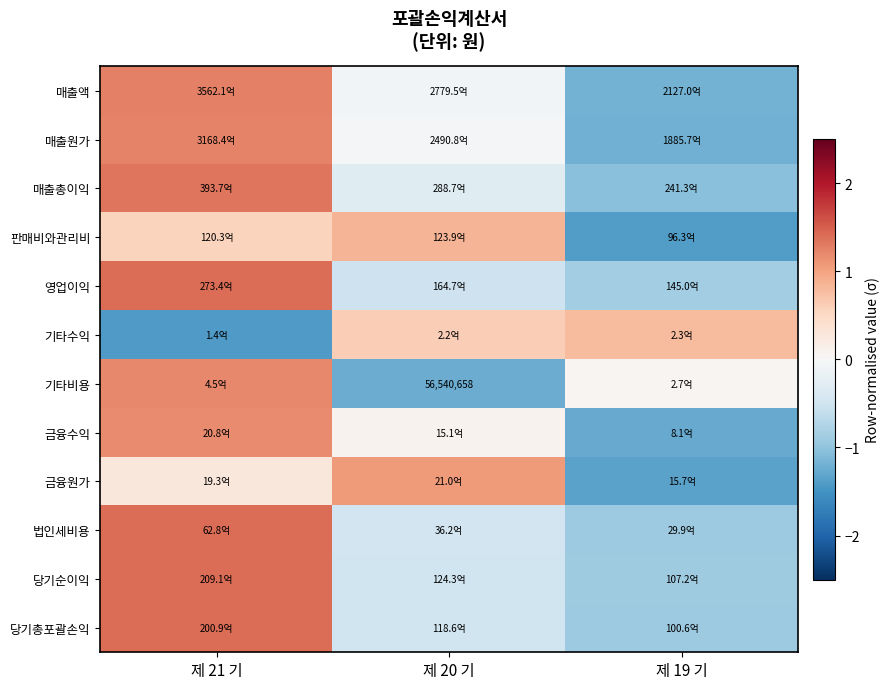

Which category has the lowest value across all series?

제 21 기